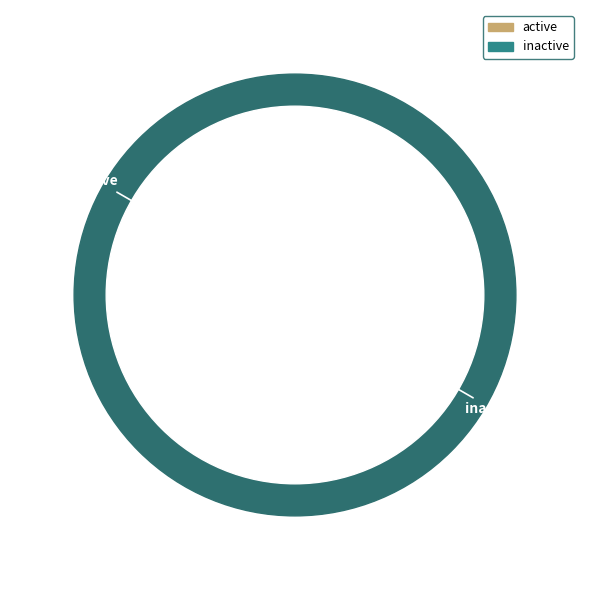

Does any single category account for the majority?

Yes